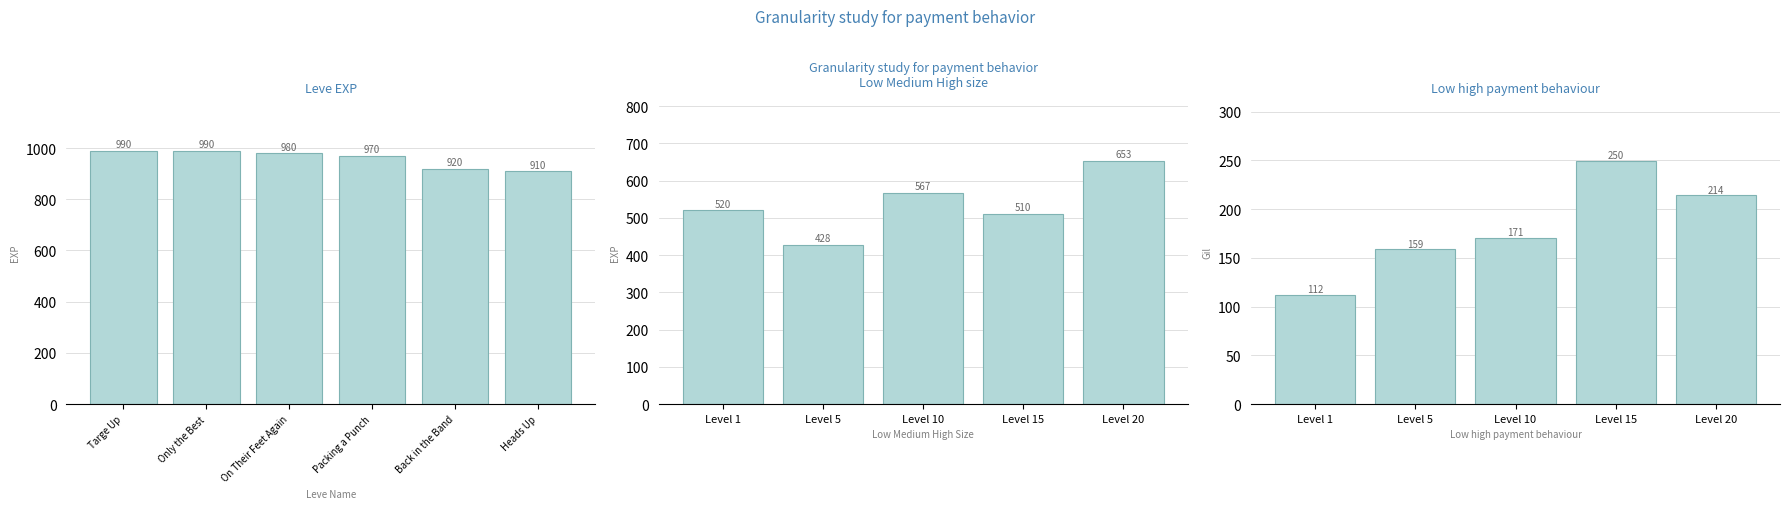

What is the label of the 15th bar from the right?

Only the Best